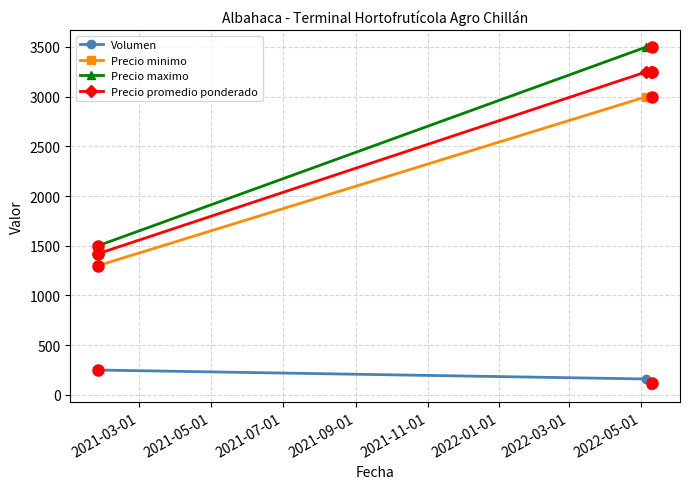

Which series has the widest spread of values?

Precio maximo